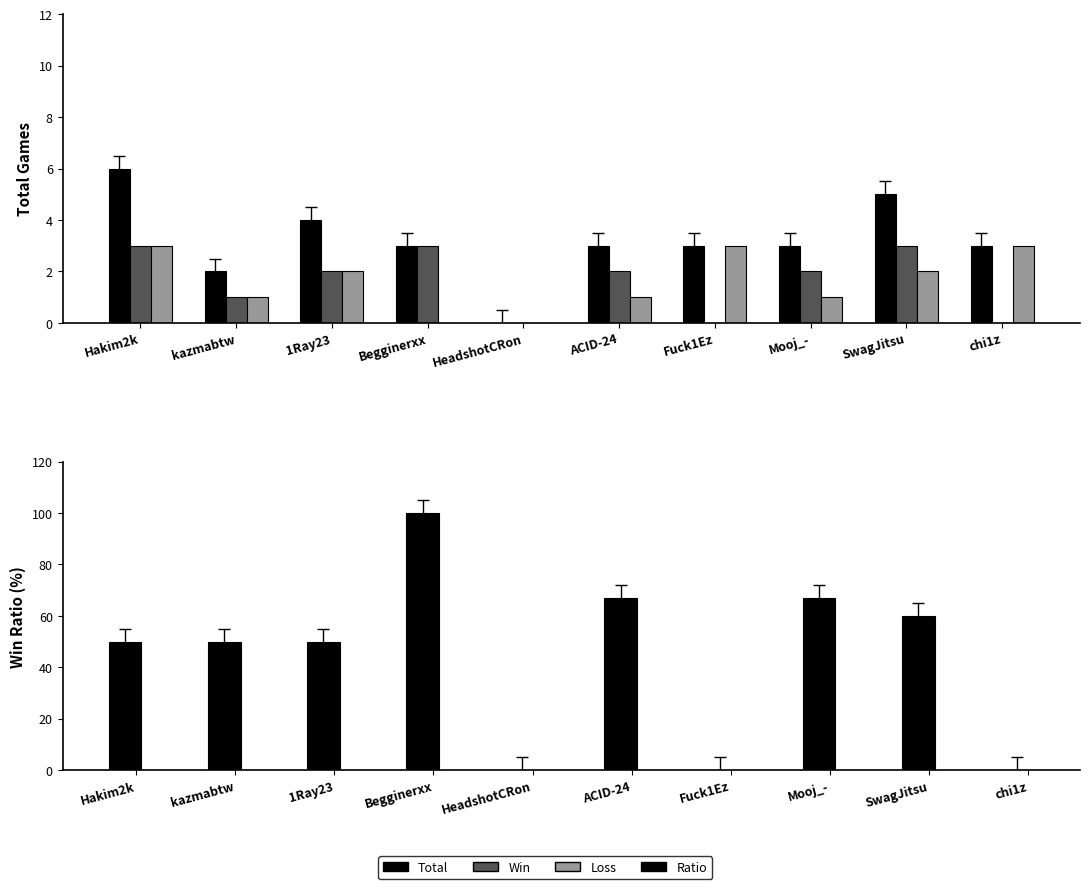

What is the label of the 10th bar from the left?

chi1z